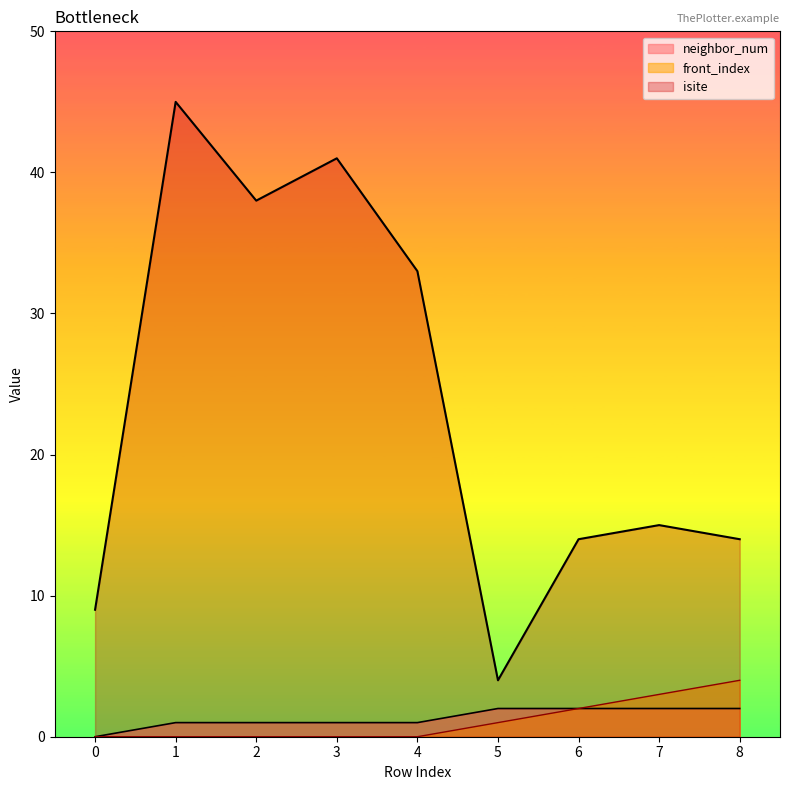

What is the sum of the neighbor_num values at 0 and 7?

2